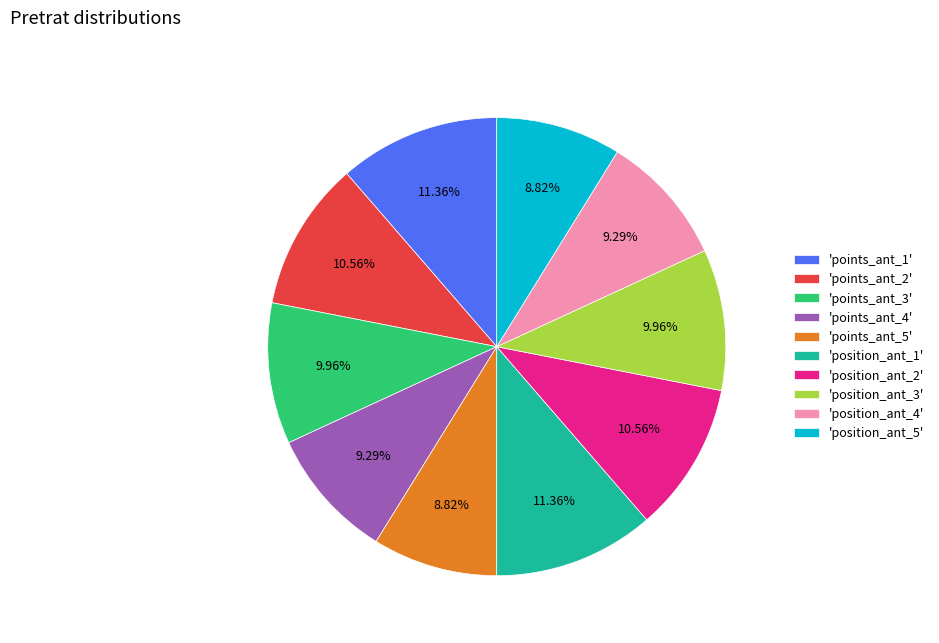

Do 'position_ant_3' and 'position_ant_2' together represent more than half of the pie?

No